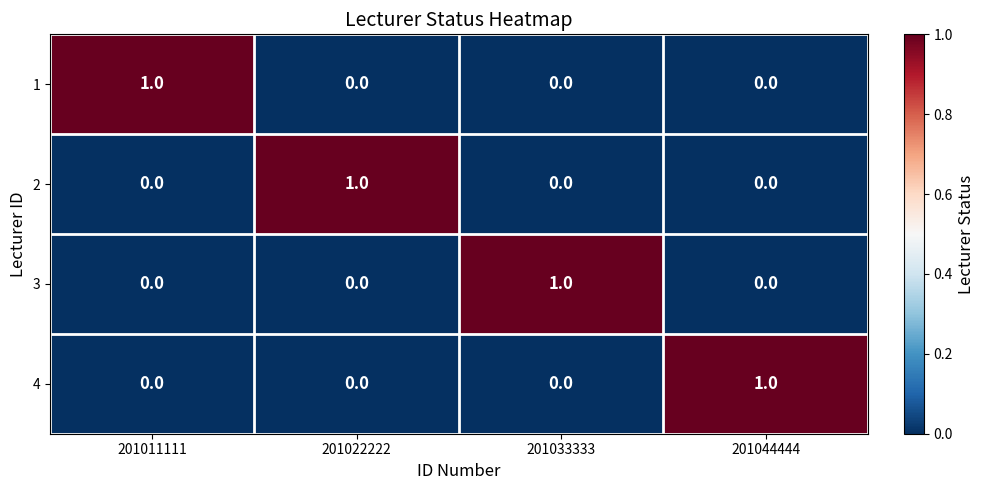

Which category has the highest value in the 3 series?

201033333